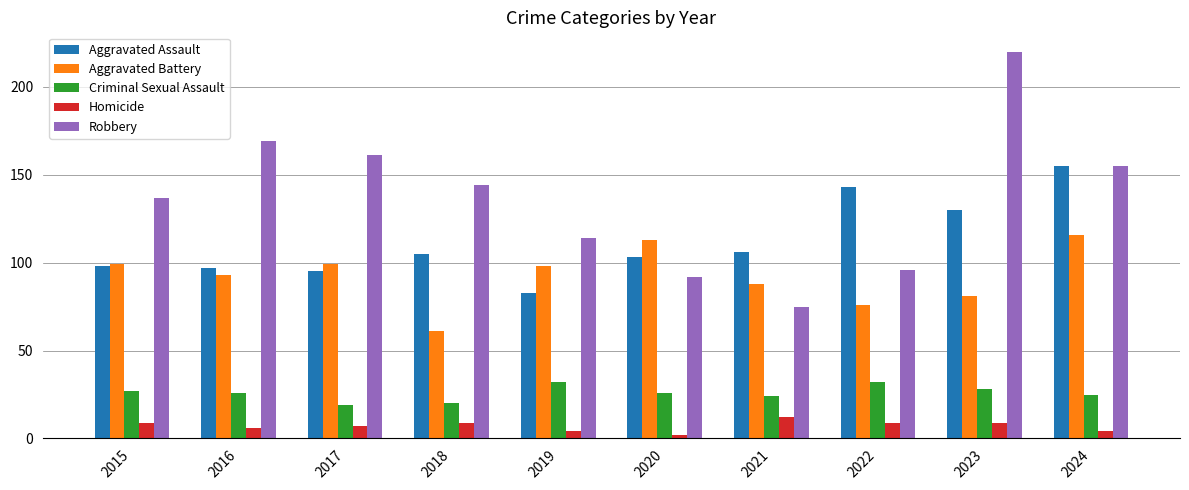

What is the maximum value for Robbery?

220